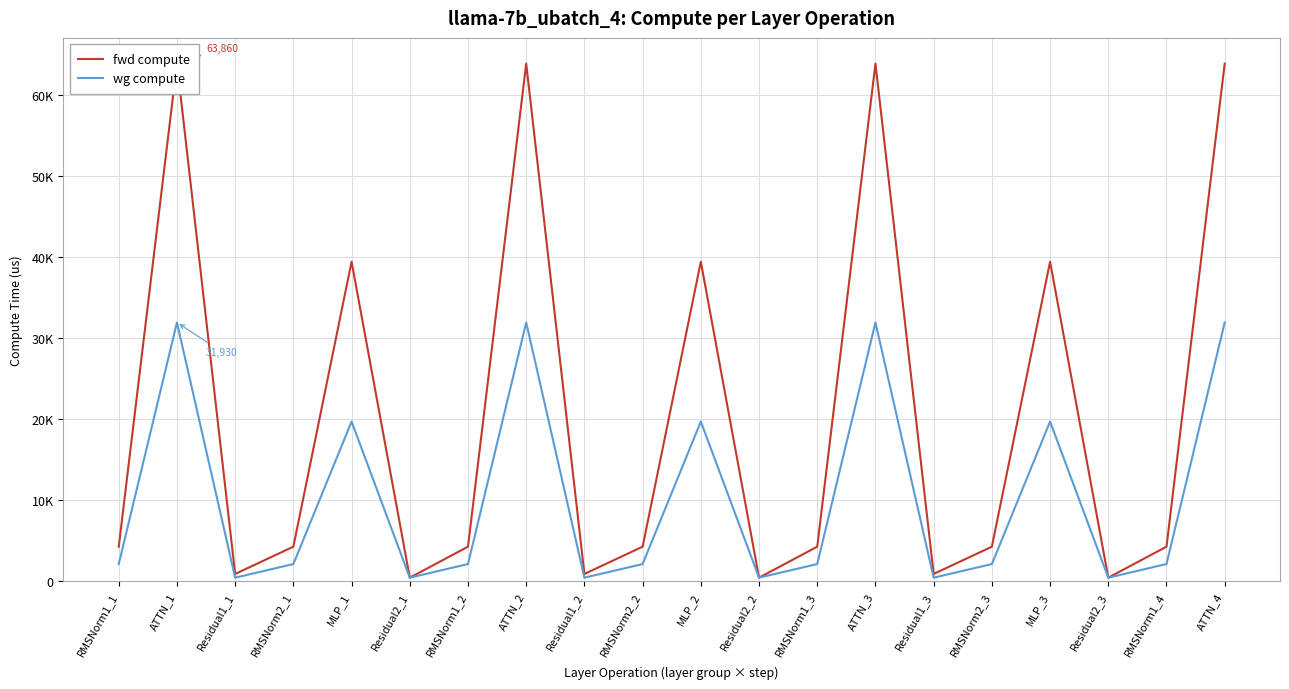

At which category does fwd compute reach its first local valley?

Residual1_1